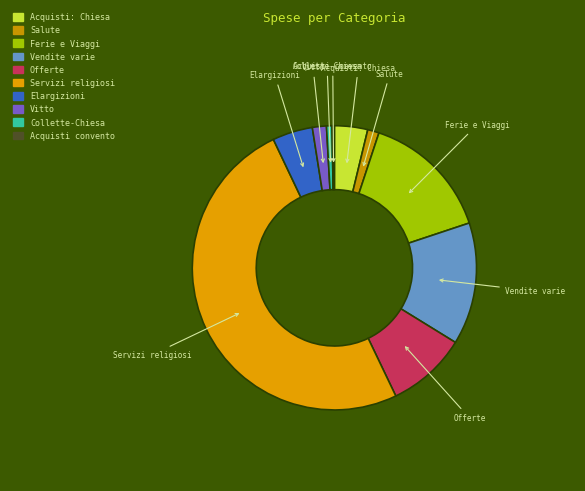

Which category accounts for the majority?

Servizi religiosi